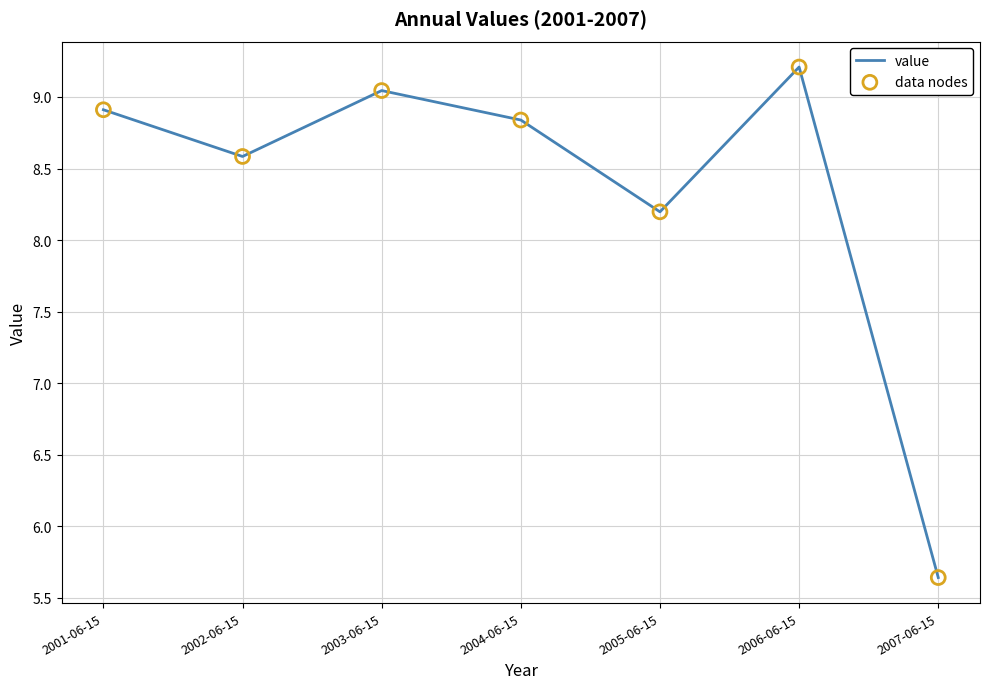

What position from the right is 2004-06-15?

4